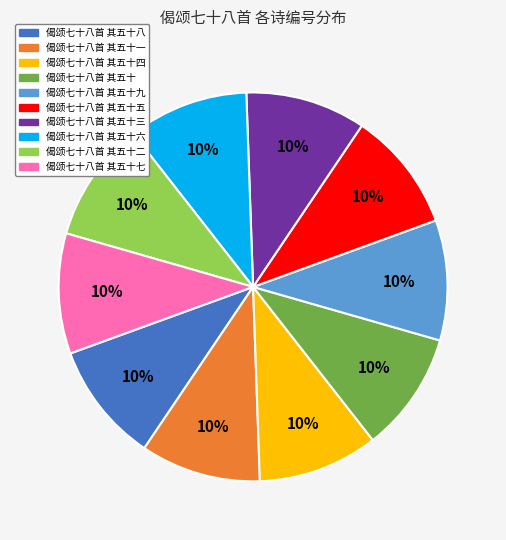

Approximately how many times larger is the value at 偈颂七十八首 其五十四 compared to 偈颂七十八首 其五十?

1.0